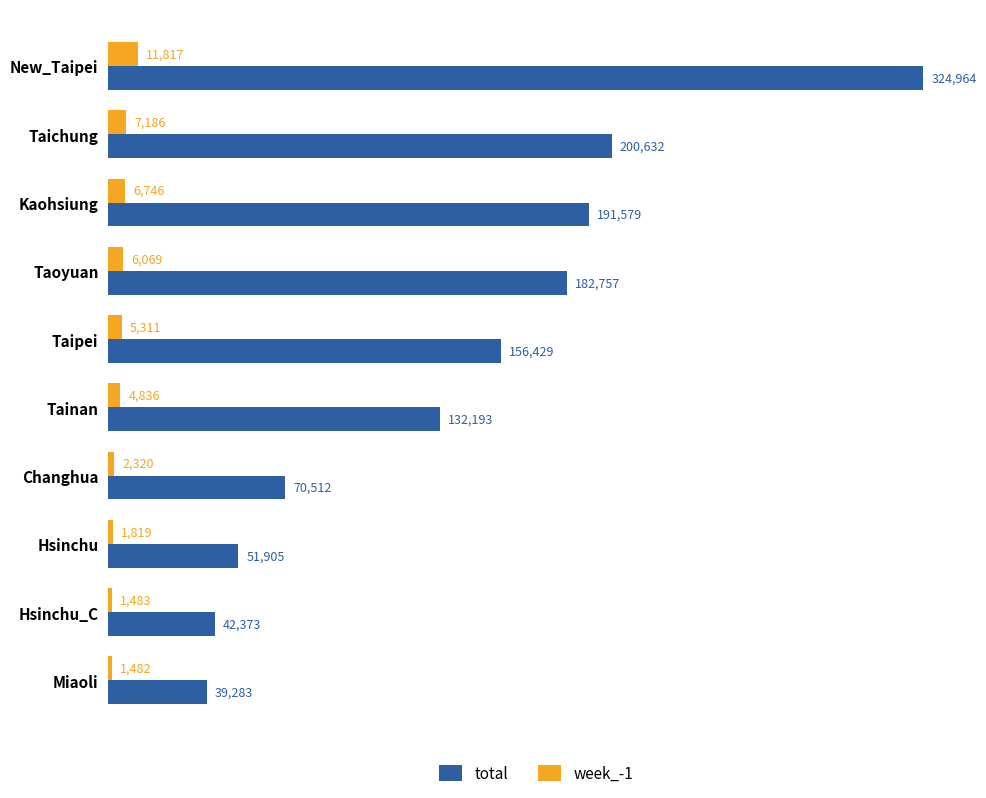

How many data points does each series have?

10